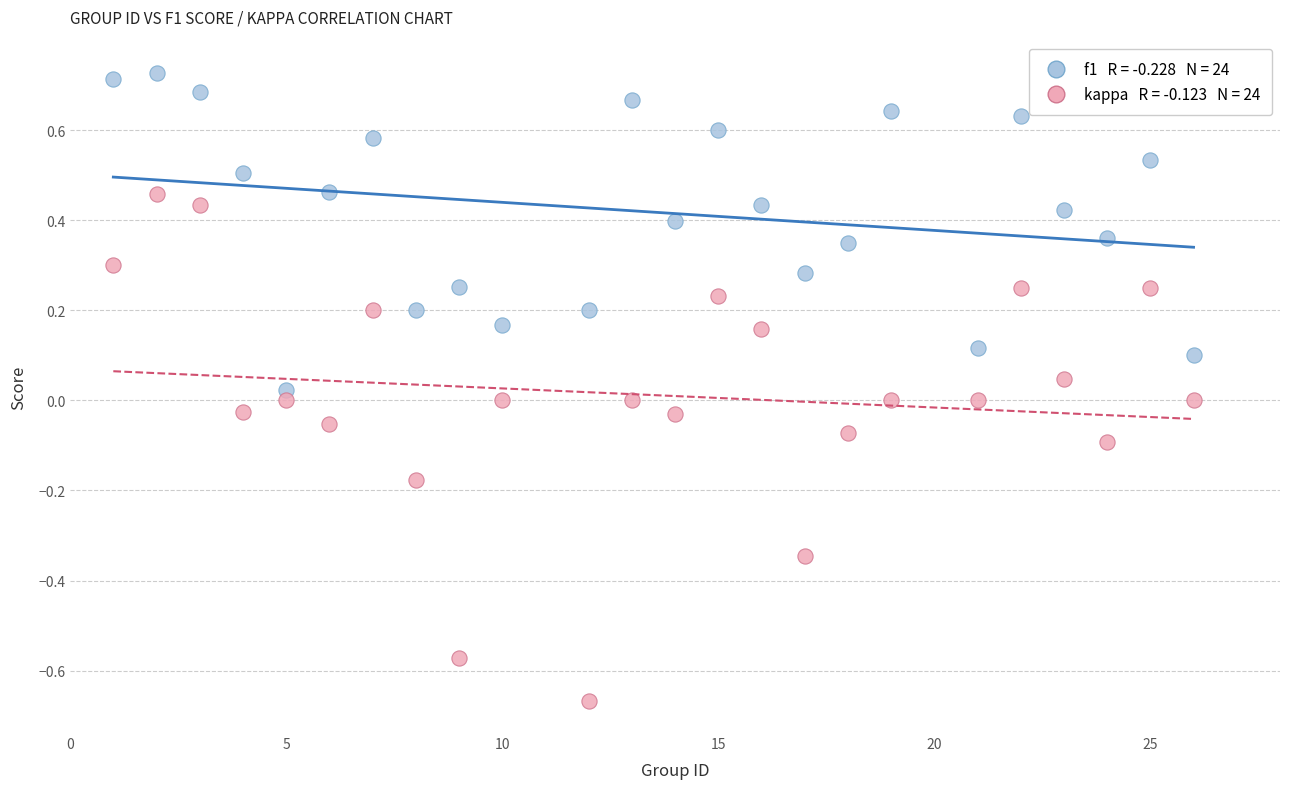

Across all data points, what is the range of Y values (max minus min)?

1.4